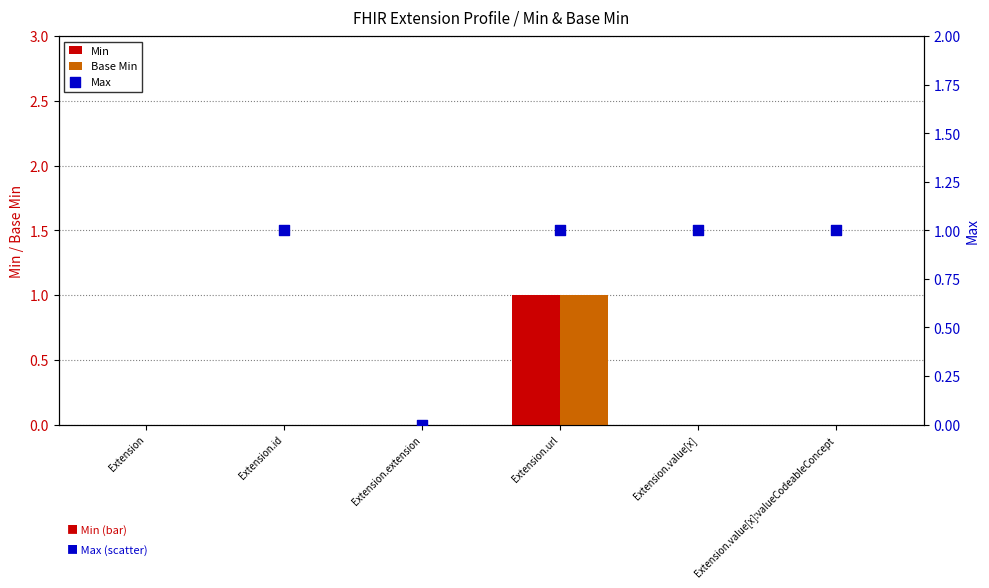

At how many categories does at least one series exceed 0?

4